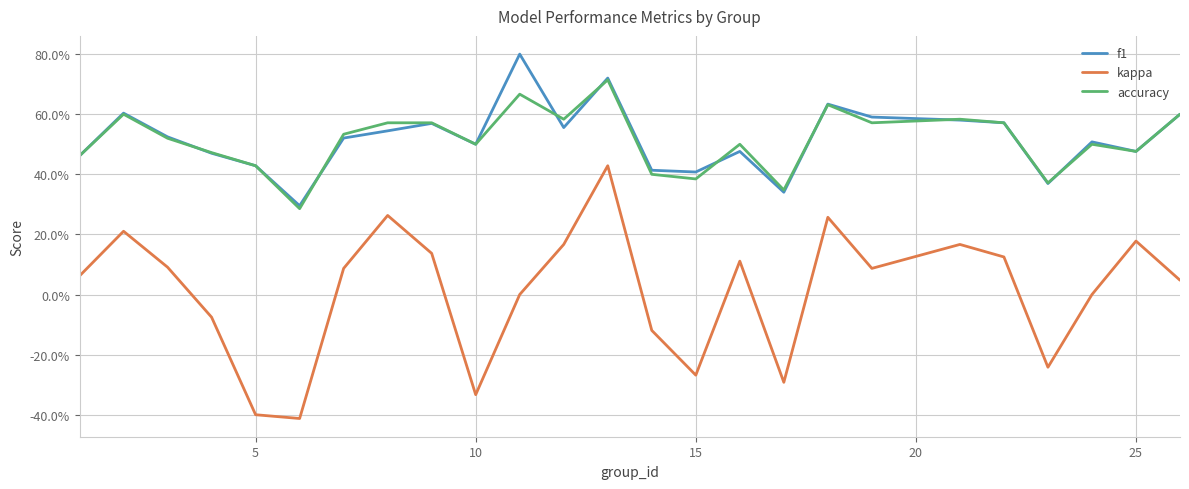

What are all the series names shown in the legend?

f1, kappa, accuracy